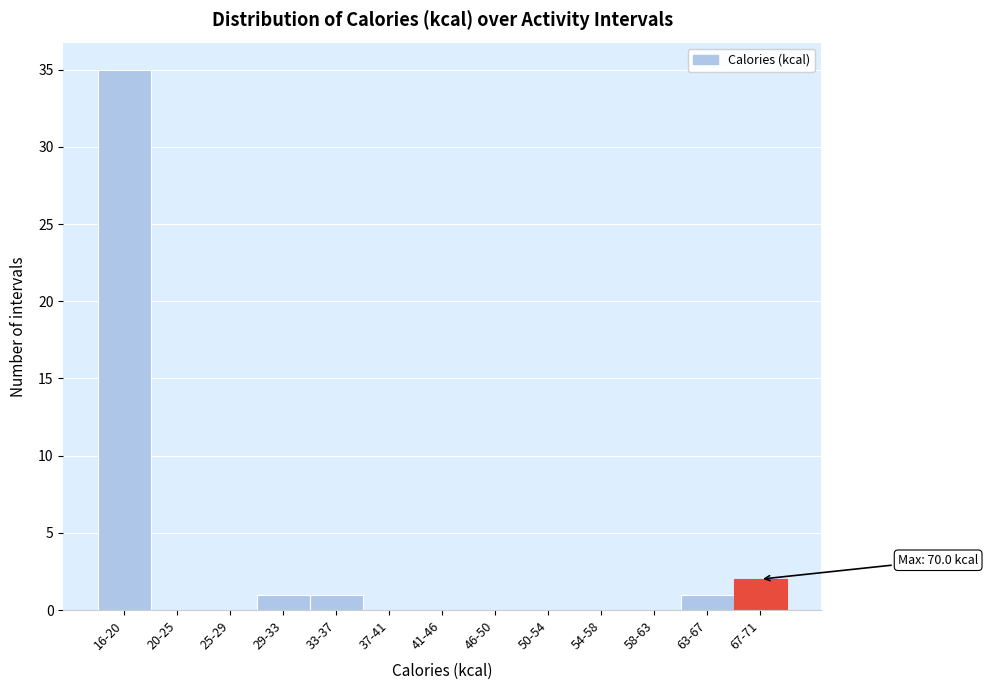

Reading left to right, list all the values displayed in this chart.

16-20=35	20-25=0	25-29=0	29-33=1	33-37=1	37-41=0	41-46=0	46-50=0	50-54=0	54-58=0	58-63=0	63-67=1	67-71=2